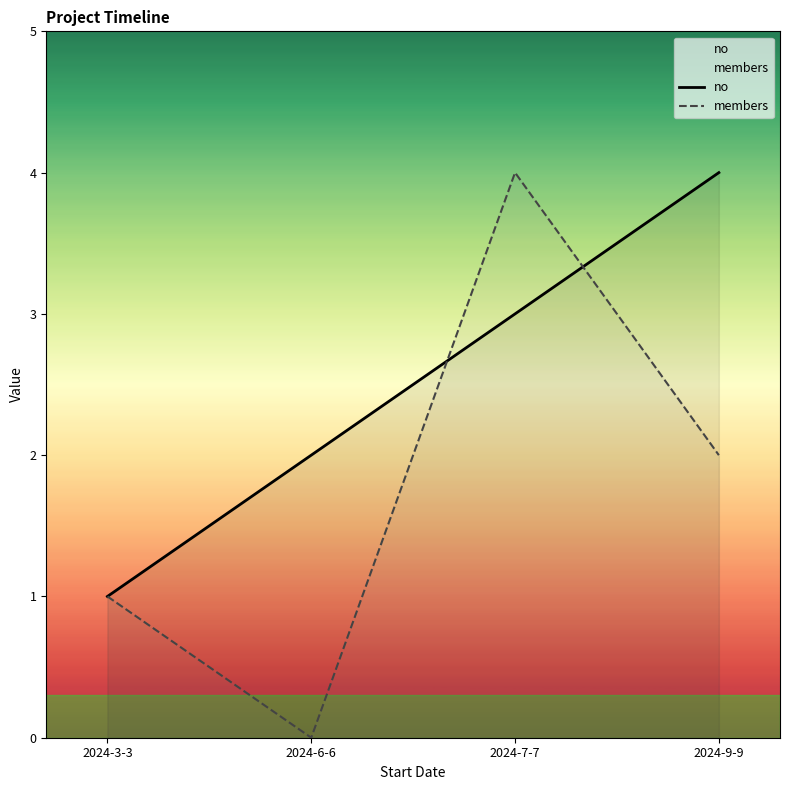

Is the value of no at 2024-7-7 greater than the value of members at 2024-7-7?

No